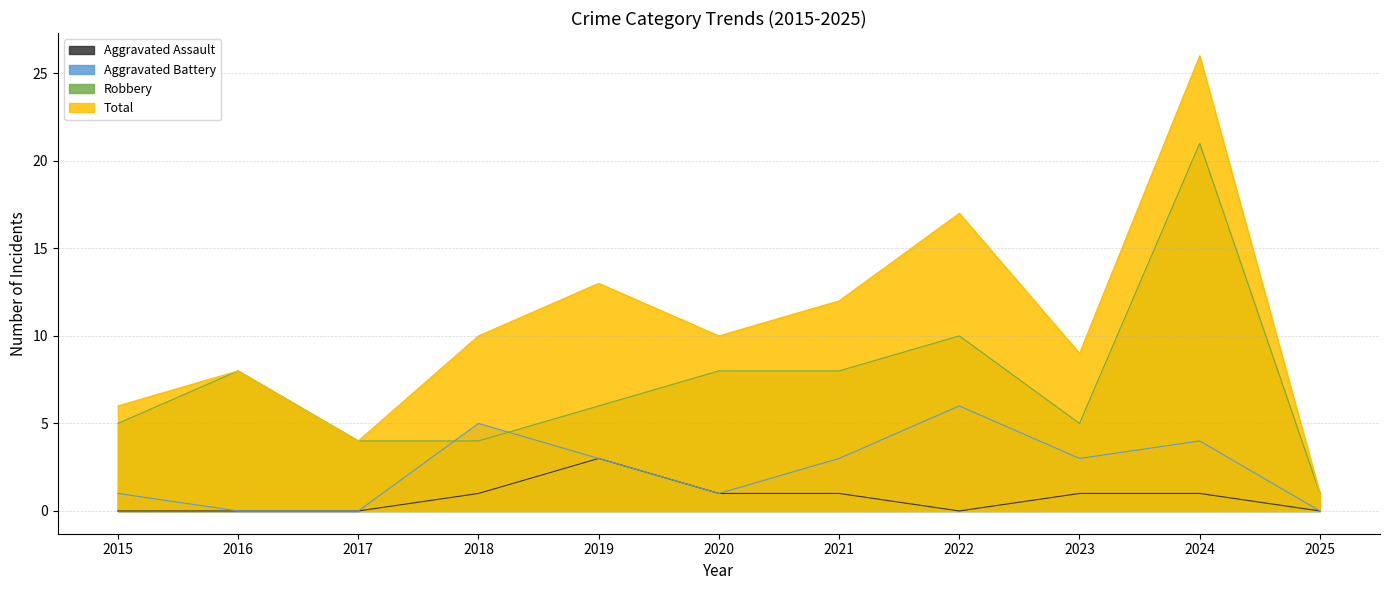

What is the approximate value of Robbery at 2023, to the nearest 5?

5